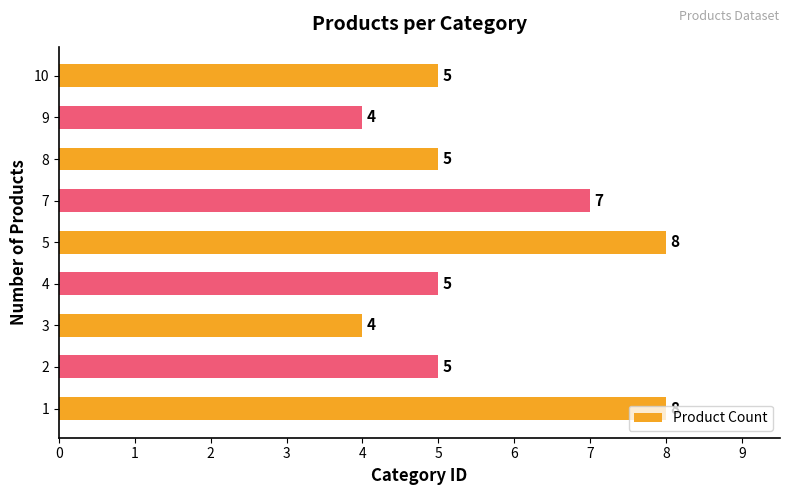

What is the minimum value shown in the chart?

4